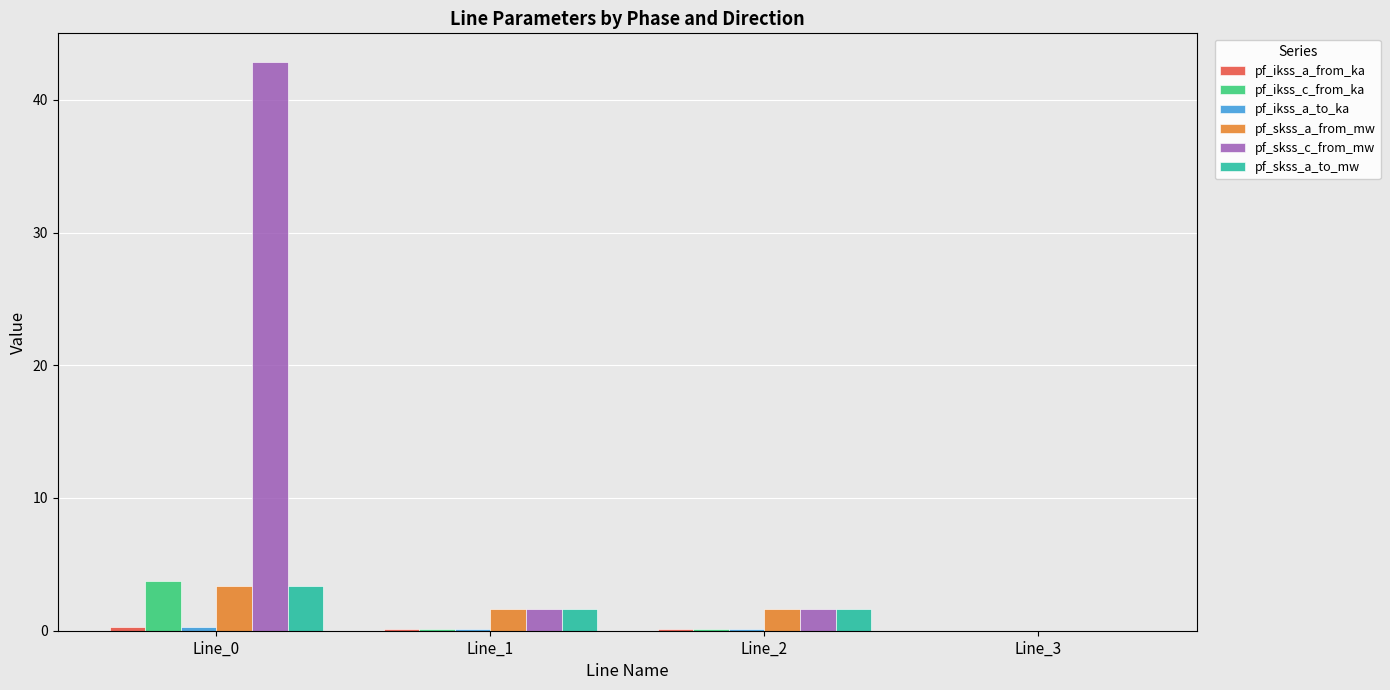

Which category has the highest value across all series?

Line_0